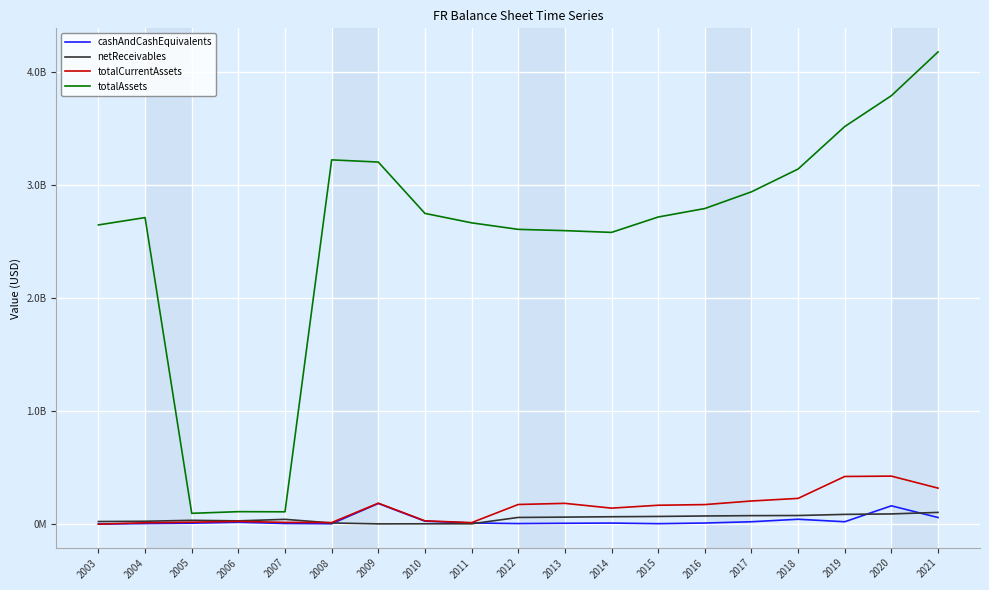

Does the chart display data point markers on the line(s)?

No